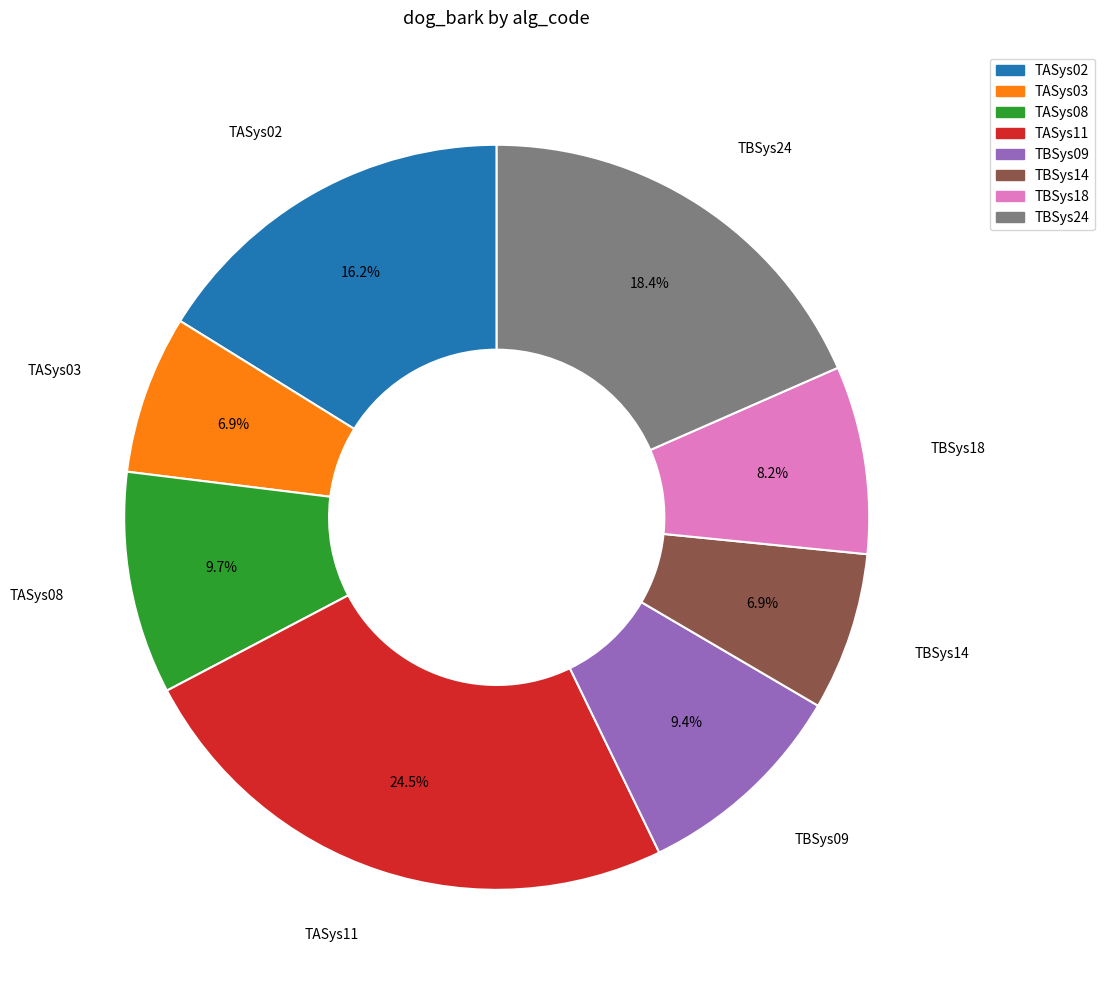

To the nearest percent, what is the combined percentage of TASys02 and TASys08?

26%